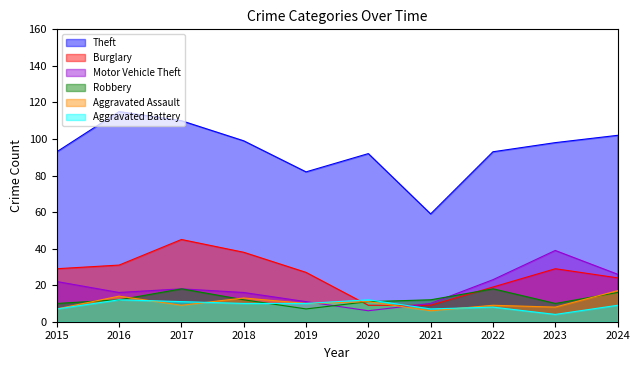

What is the difference between the Robbery values at 2019 and 2018?

5